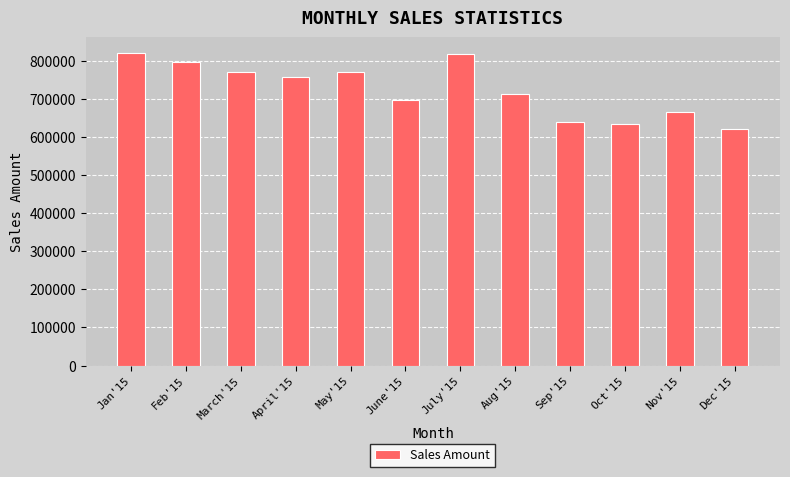

Between June'15 and April'15, which is larger?

April'15